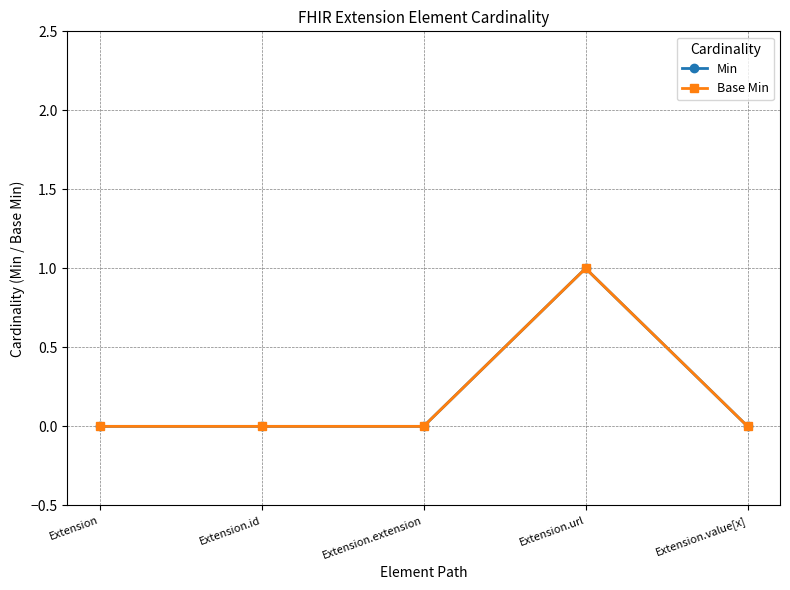

What is the label of the 3rd point from the left?

Extension.extension